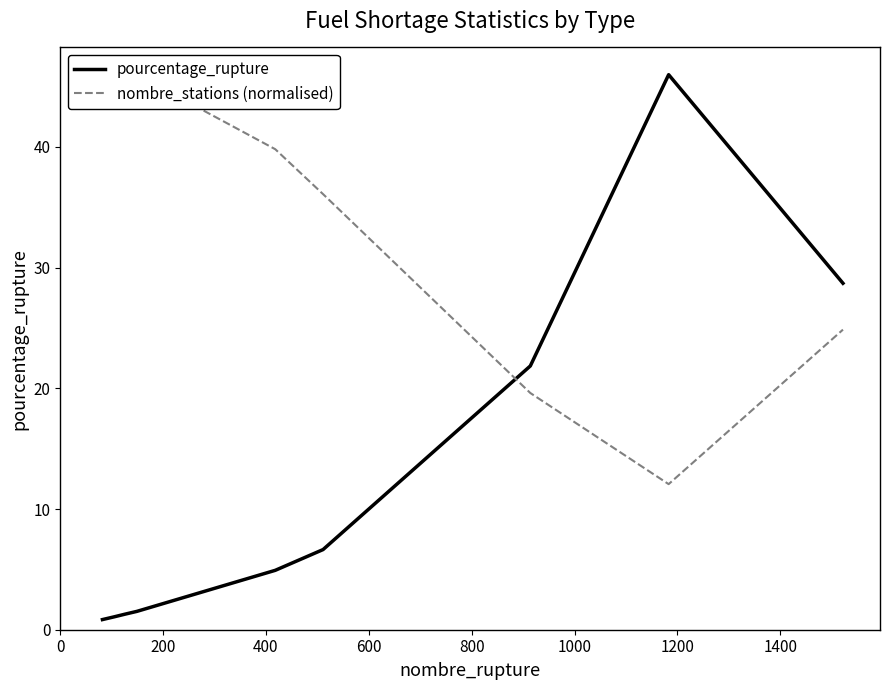

Which has a higher value, 1000 or 1200?

1200